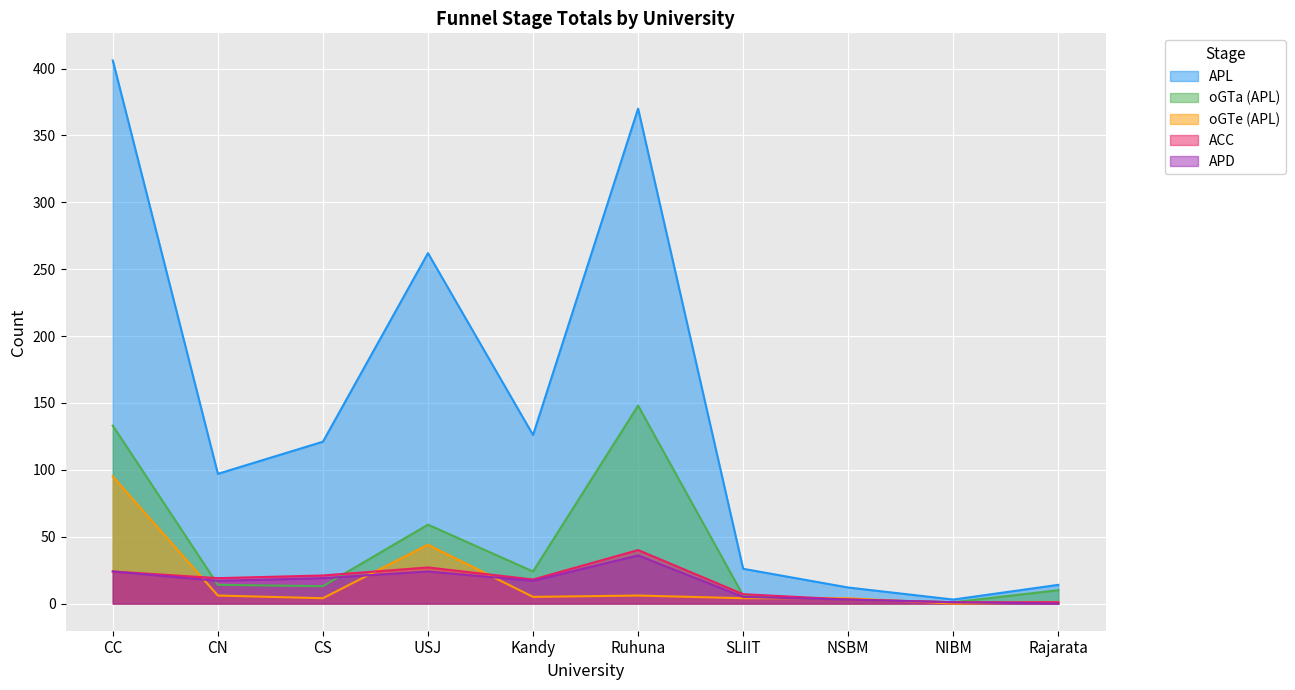

Does the chart display data point markers on the line(s)?

No